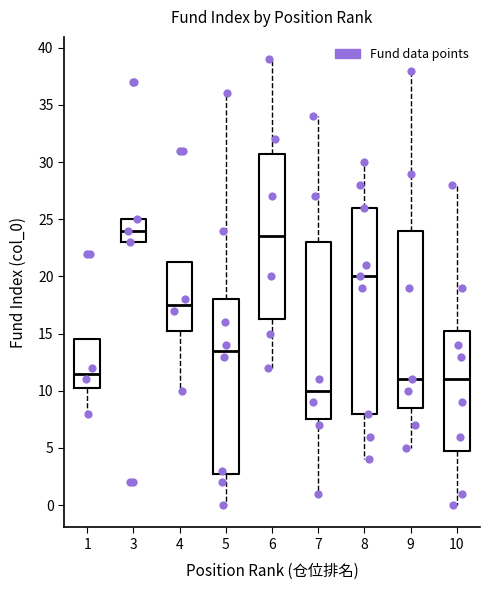

Which box is the tallest, from its lower edge to its upper edge?

8